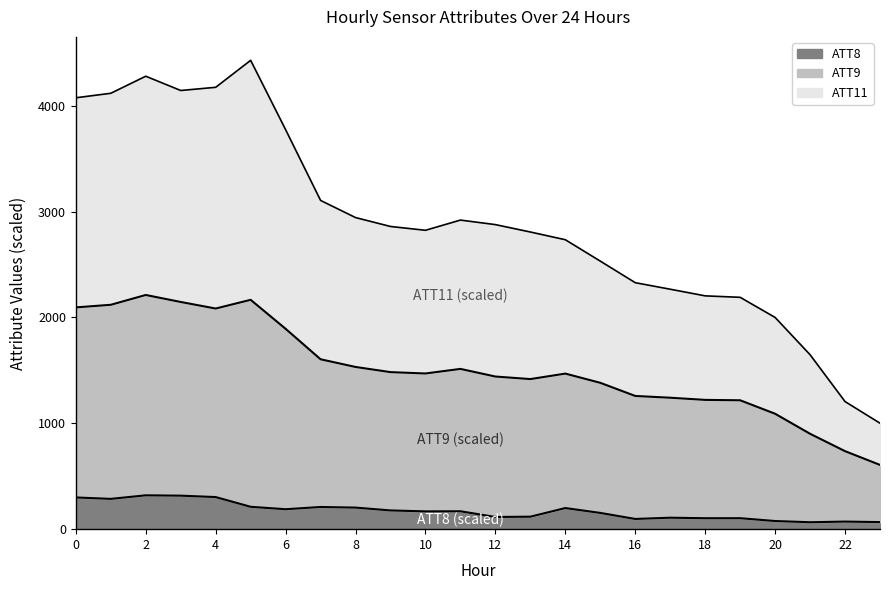

At which label does ATT9 reach its minimum?

23